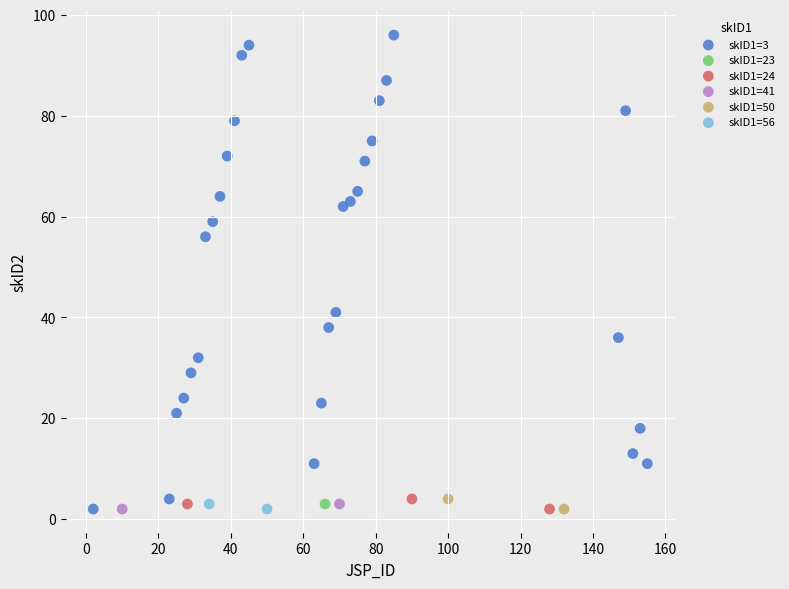

What are all the series names shown in the legend?

skID1=3, skID1=23, skID1=24, skID1=41, skID1=50, skID1=56